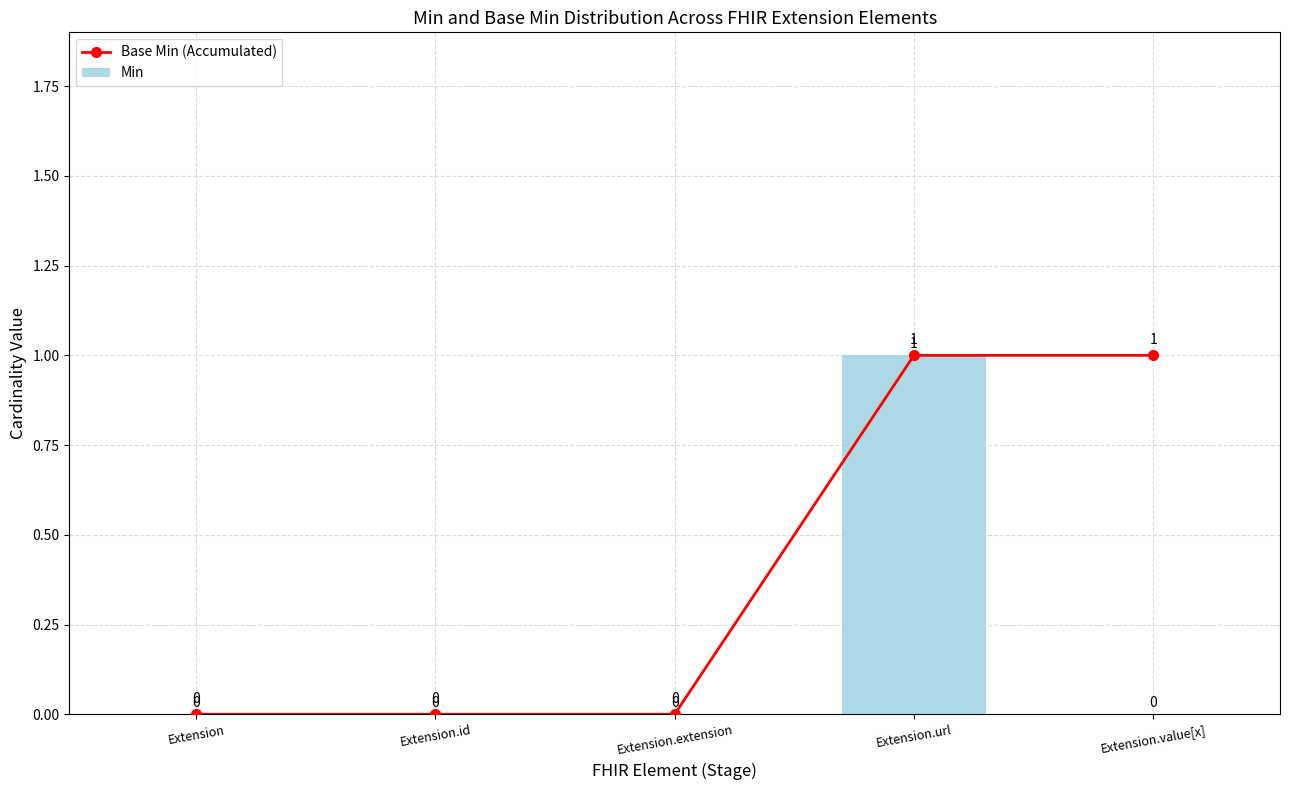

Count the Base Min (Accumulated) values in the range 0 to 1.

5